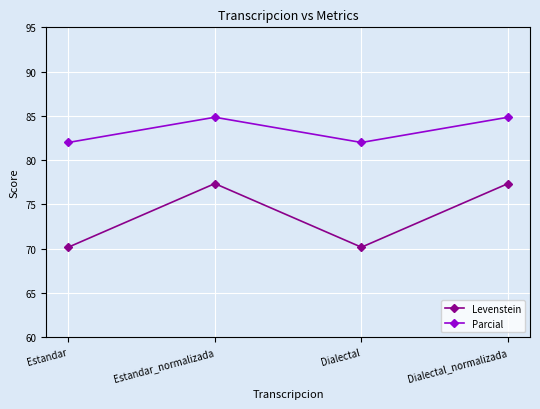

What is the difference between the maximum and second lowest values in the Parcial series?

2.8